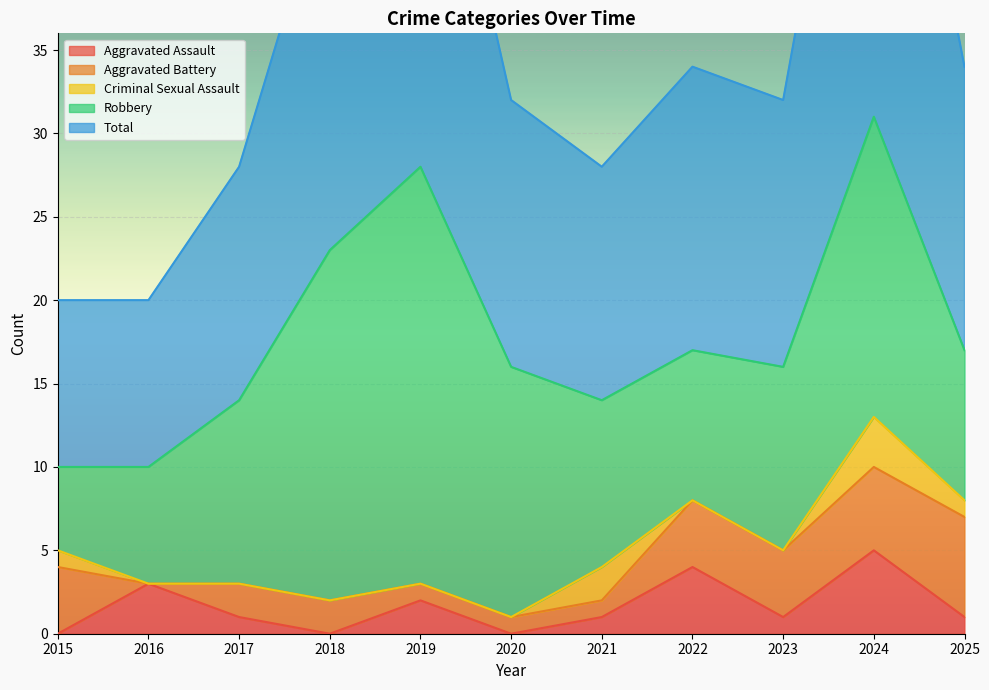

How many Aggravated Battery values are between 1 and 4?

8